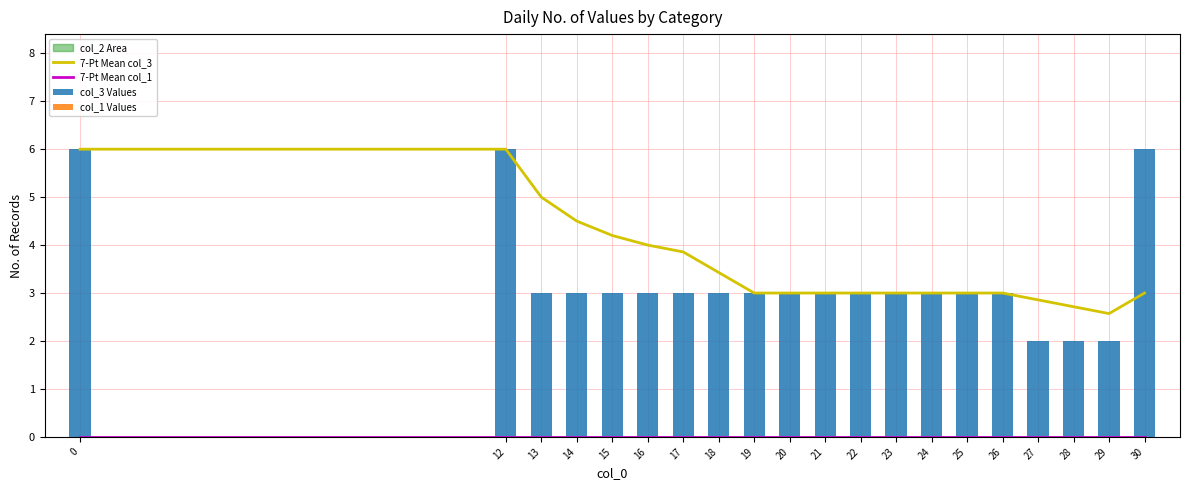

Which series has the widest spread of values?

col_3 Values